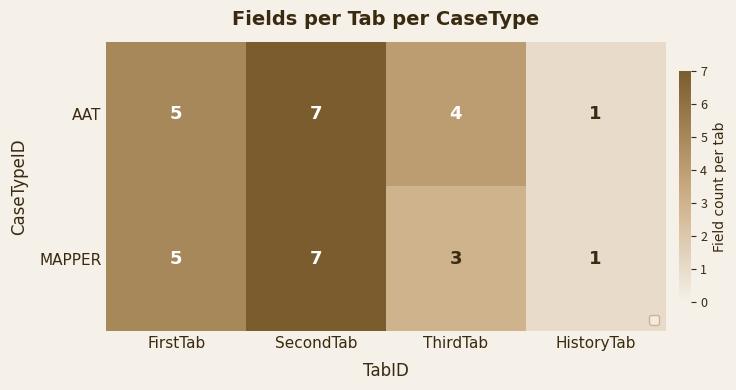

Count the number of categories in the chart.

4